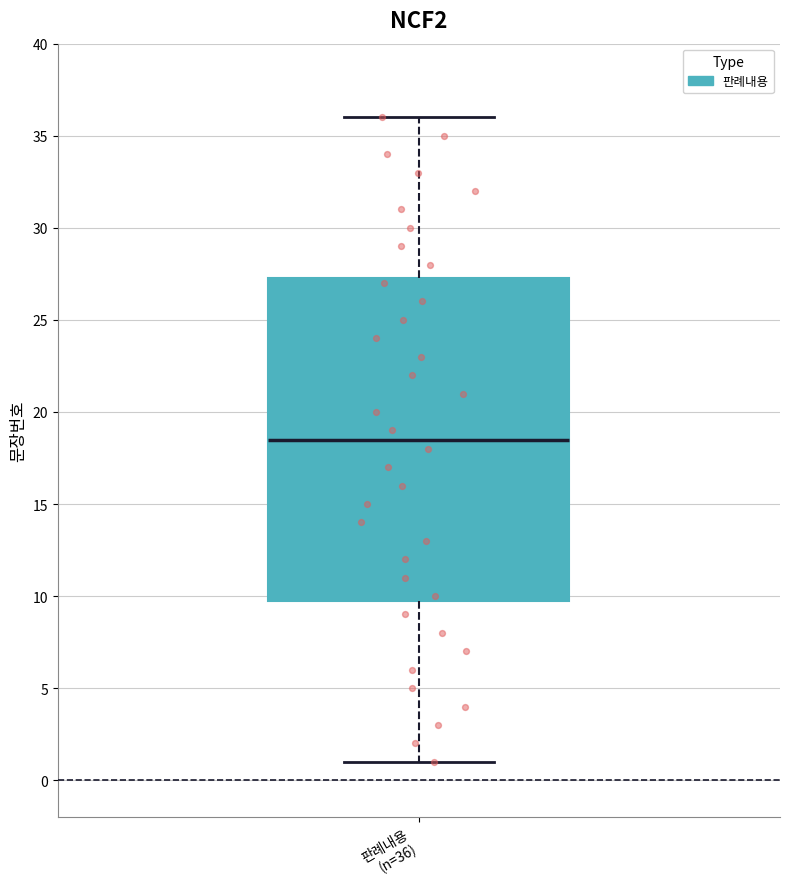

Read this box plot against the y-axis: the position of the median line, the range covered by the box, and the ends of both whiskers. The values are not printed on the chart, so give them approximately, as read against the axis.

median 18.5, box 10.0 to 27.5, whiskers 1.0 to 36.0